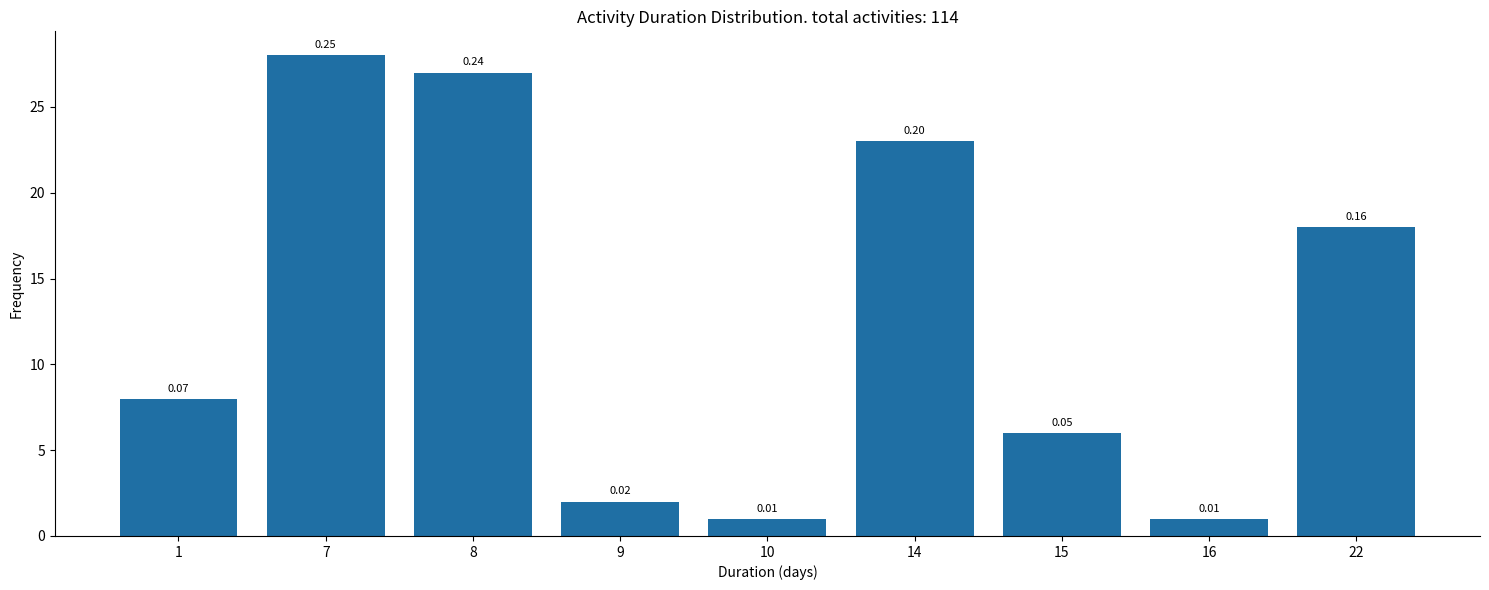

Does the chart contain any negative values?

No